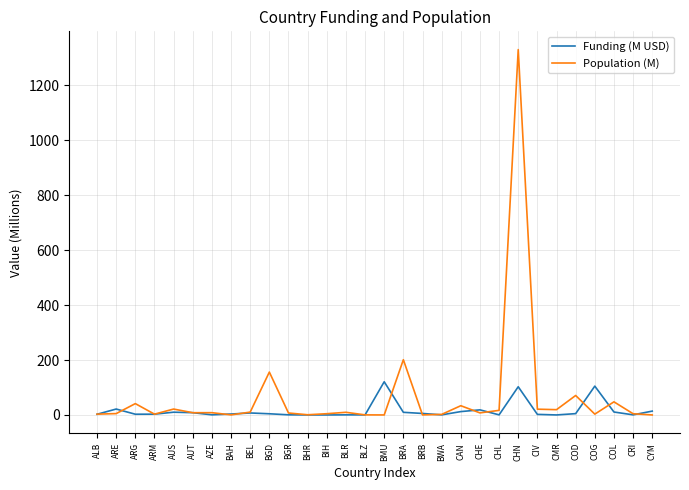

At which label does Funding (M USD) first exceed 4?

ARE